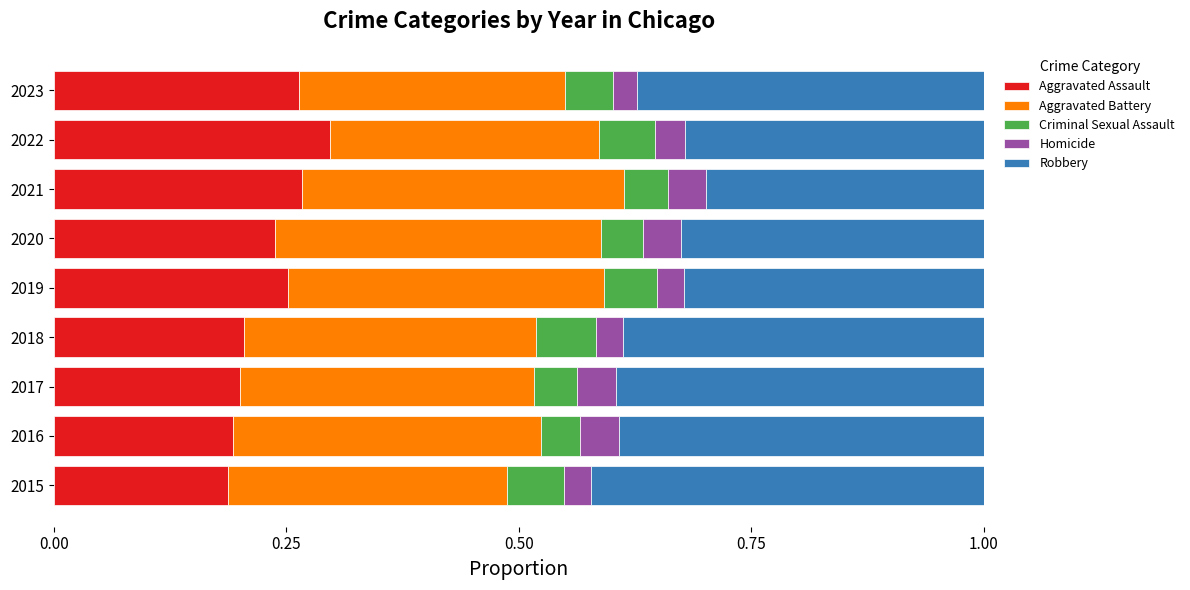

What is the total value across all series at 2021?

1.0